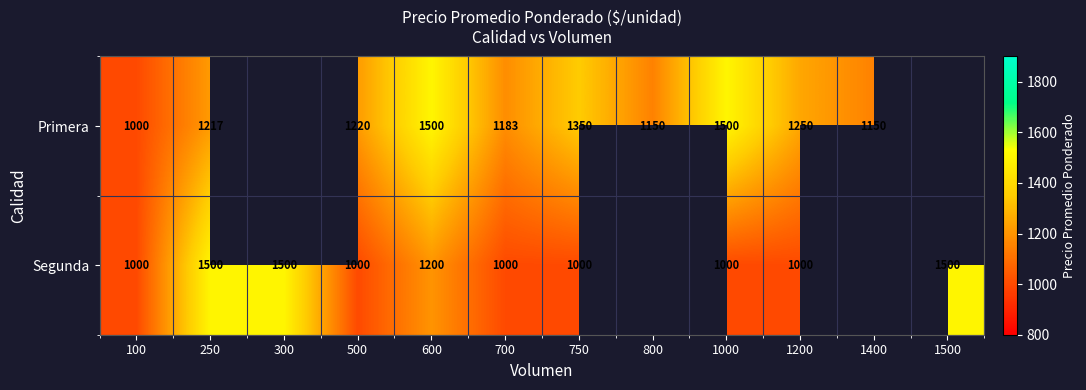

The value of Segunda at 100 is 1000. True or false?

True